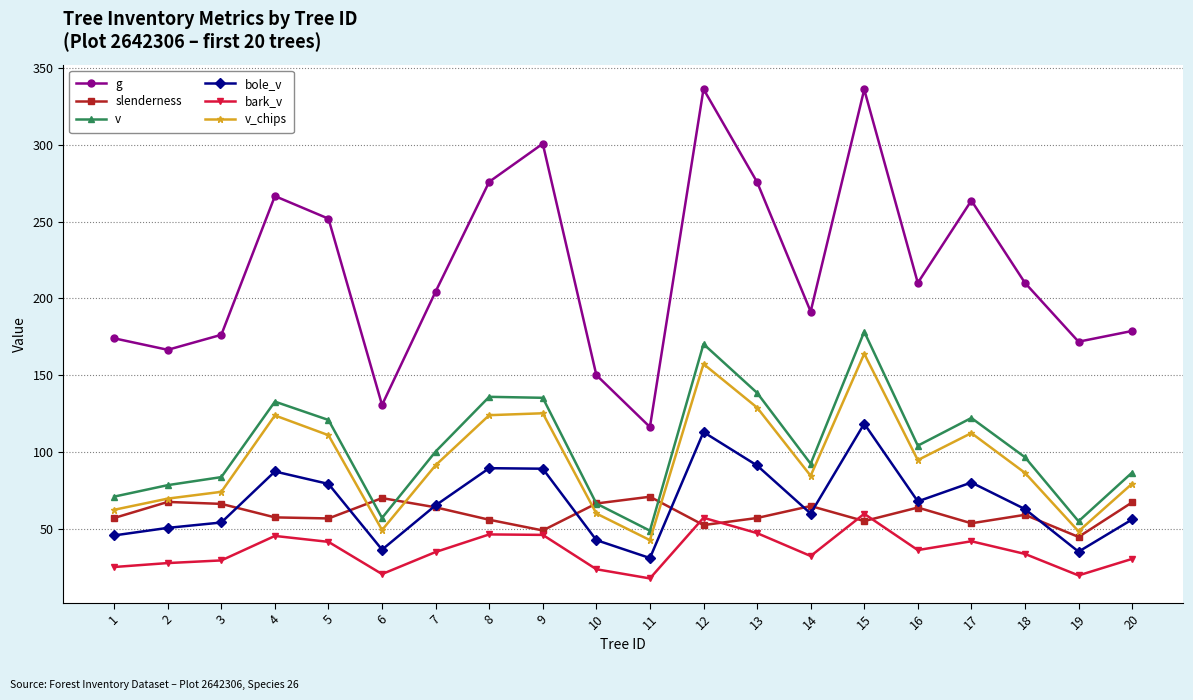

True or false: v and bole_v cross at least once.

False